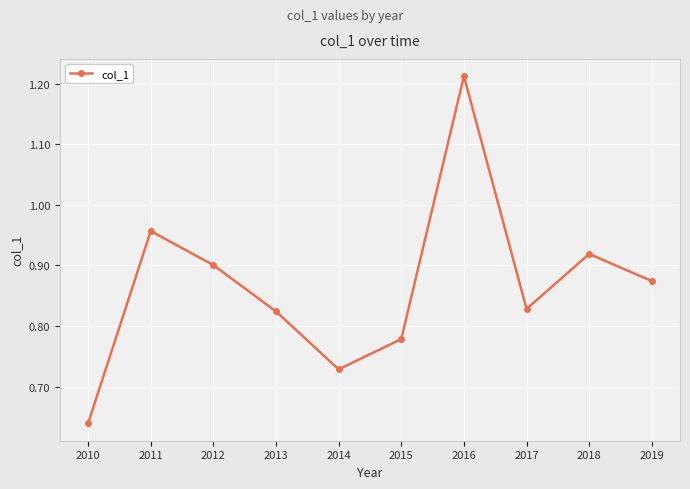

What is the sum of the values at 2017 and 2012?

1.7